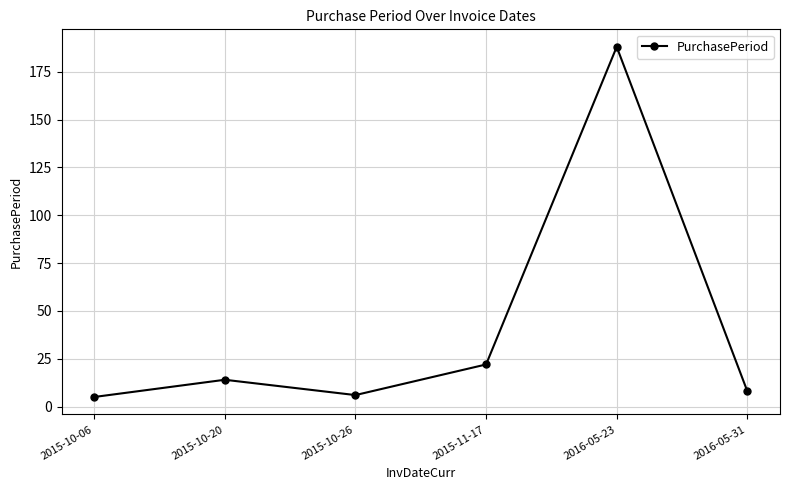

Which category has the highest value across all series?

2016-05-23